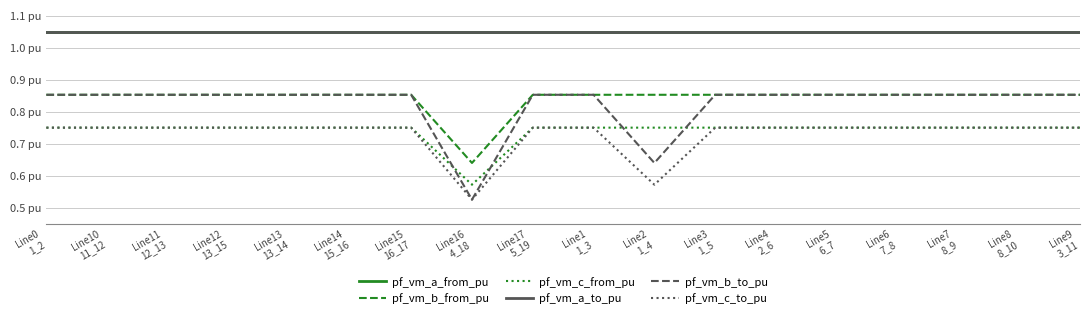

Does the chart display data point markers on the line(s)?

No